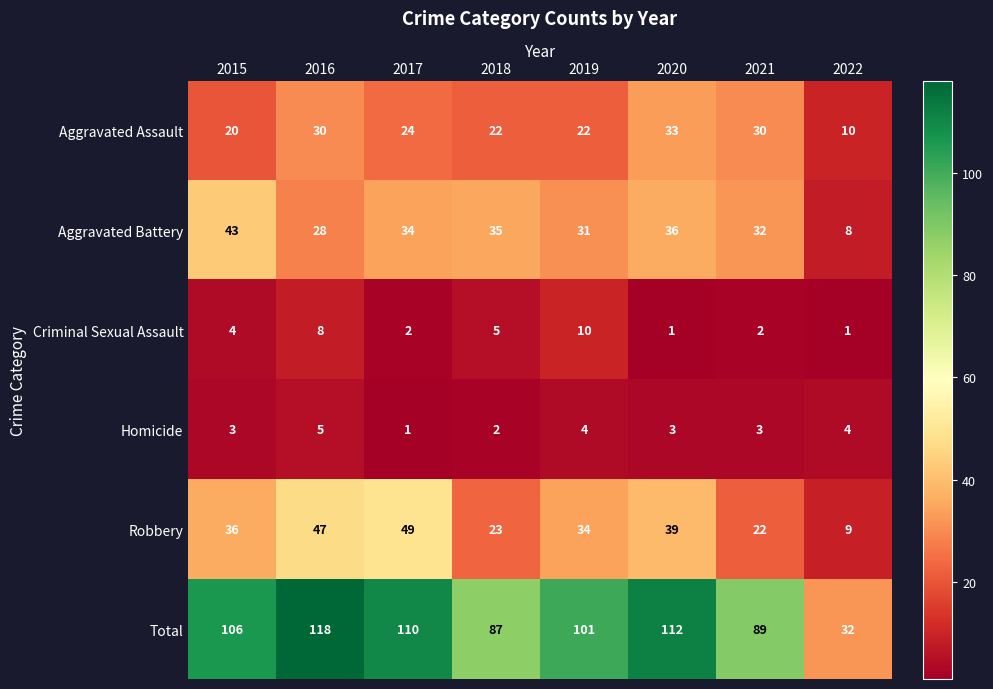

Which series changed the most between 2017 and 2020?

Robbery